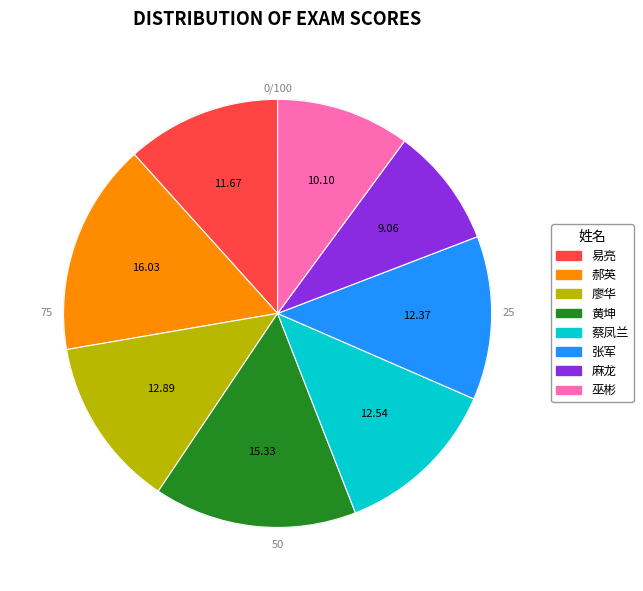

Between 郝英 and 廖华, which is larger?

郝英